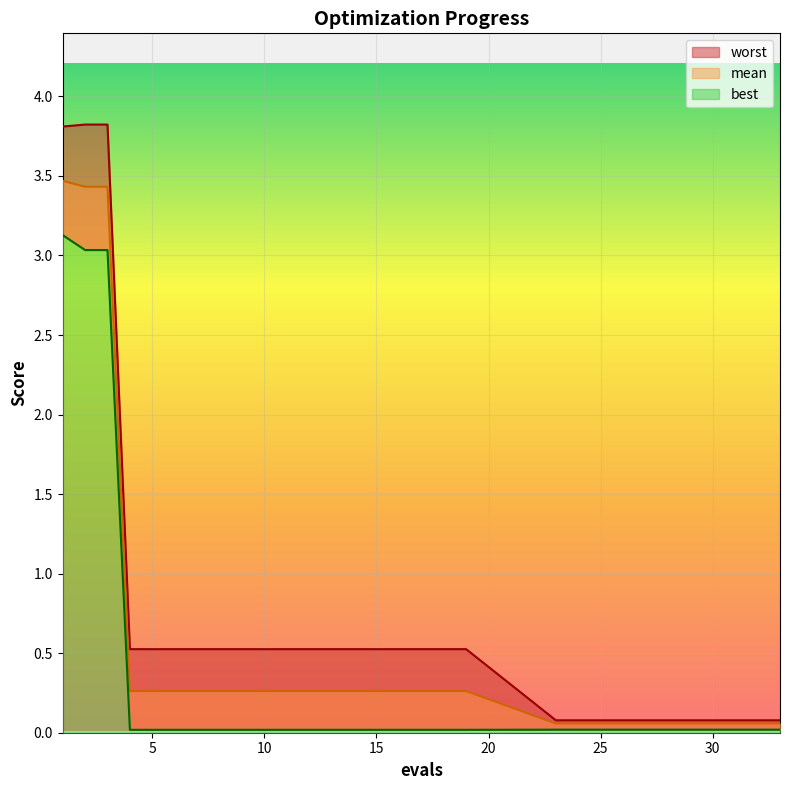

What is the spread (max minus min) of values at 18?

0.5